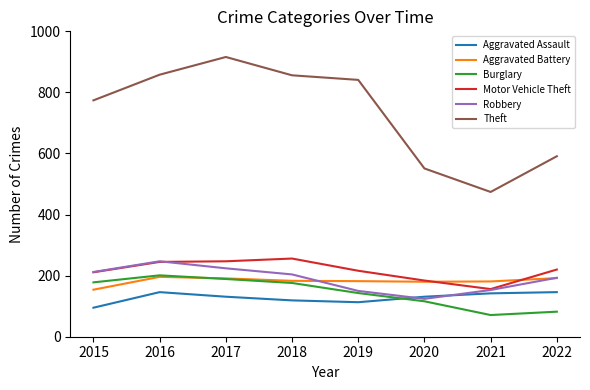

True or false: Robbery has more than 1 interior local peaks.

False